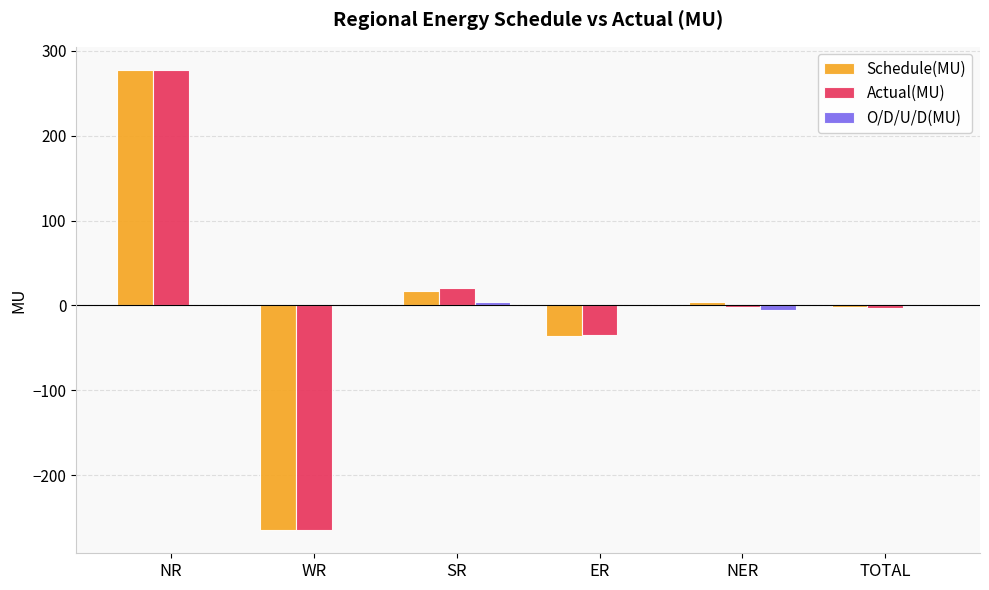

What is the sum of all Actual(MU) values?

-6.0